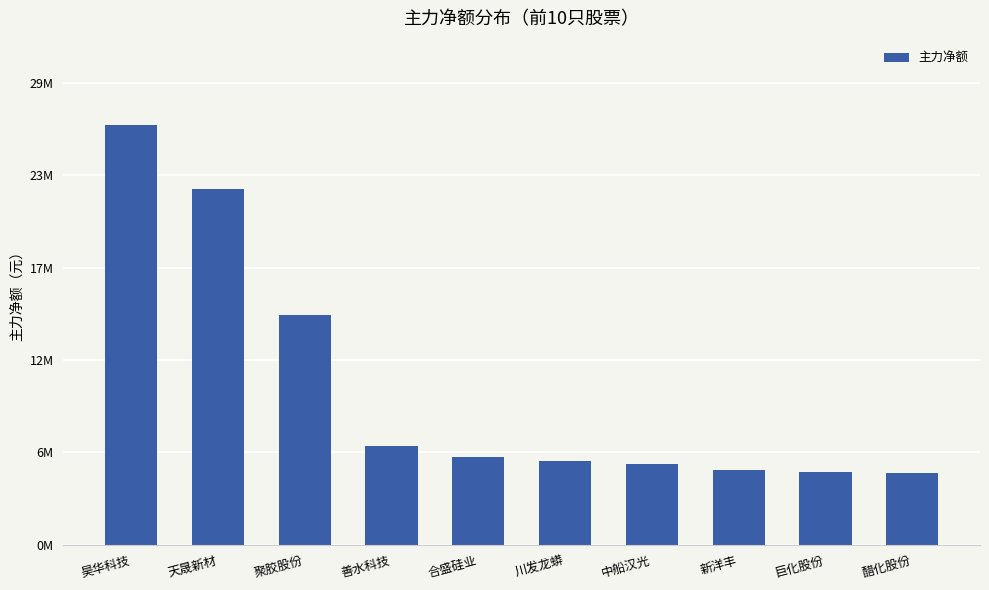

Reading left to right, transcribe all the data shown in this chart.

26182030	22149412	14306533	6182454	5461253	5249520	5006478	4631168	4523101	4484557